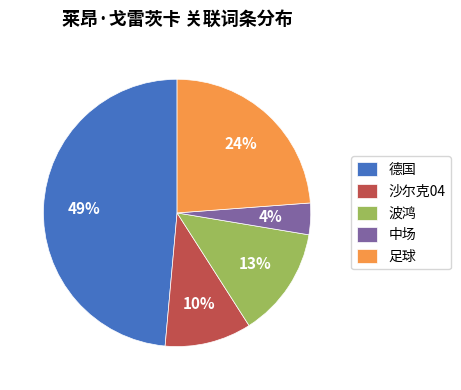

What percentage is the 中场 slice, to the nearest percent?

4%